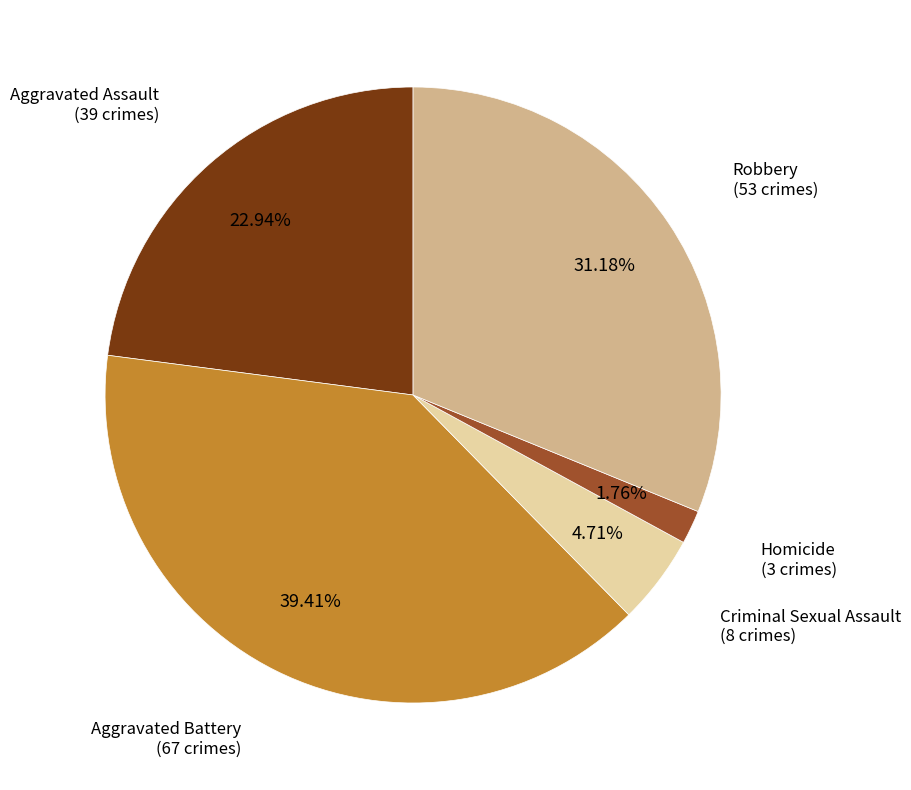

To the nearest percent, what is the difference between the Aggravated Assault and Homicide slice percentages?

21%